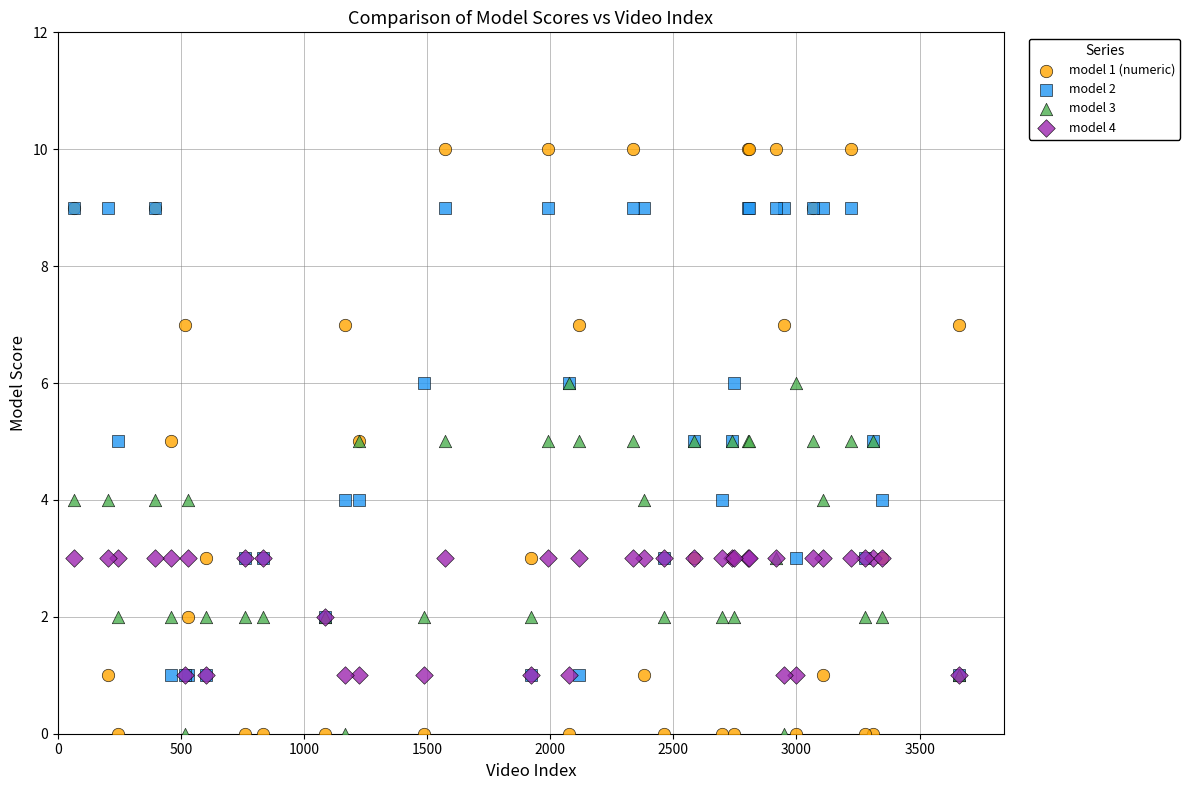

Which series has the widest spread of Y values?

model 1 (numeric)